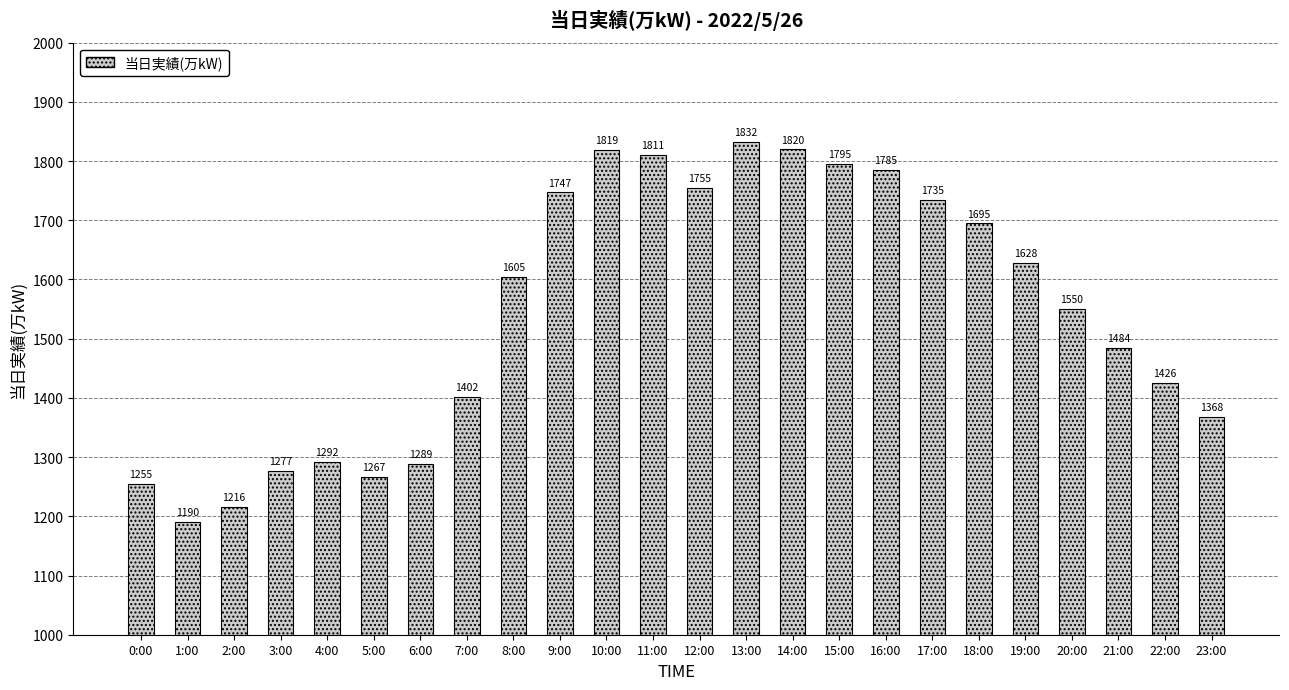

Reading left to right, what are all the values shown in this chart?

0:00=1255	1:00=1190	2:00=1216	3:00=1277	4:00=1292	5:00=1267	6:00=1289	7:00=1402	8:00=1605	9:00=1747	10:00=1819	11:00=1811	12:00=1755	13:00=1832	14:00=1820	15:00=1795	16:00=1785	17:00=1735	18:00=1695	19:00=1628	20:00=1550	21:00=1484	22:00=1426	23:00=1368